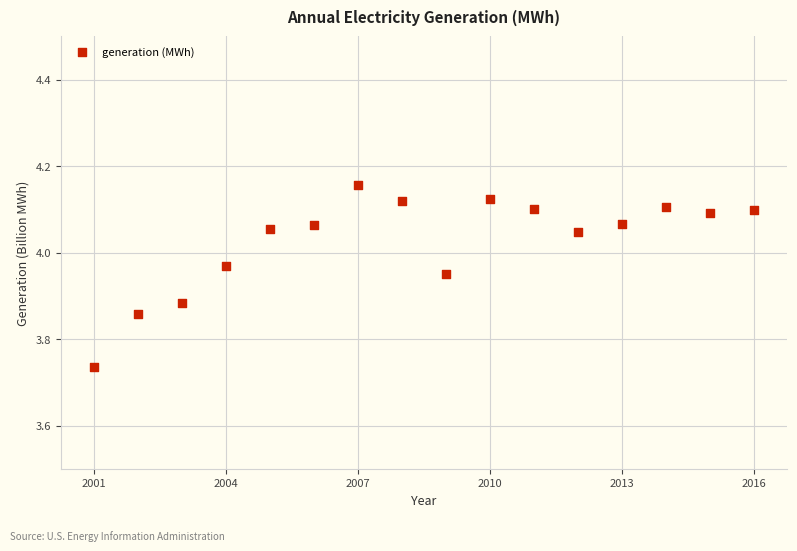

What is the range of Y values (max minus min)?

0.4